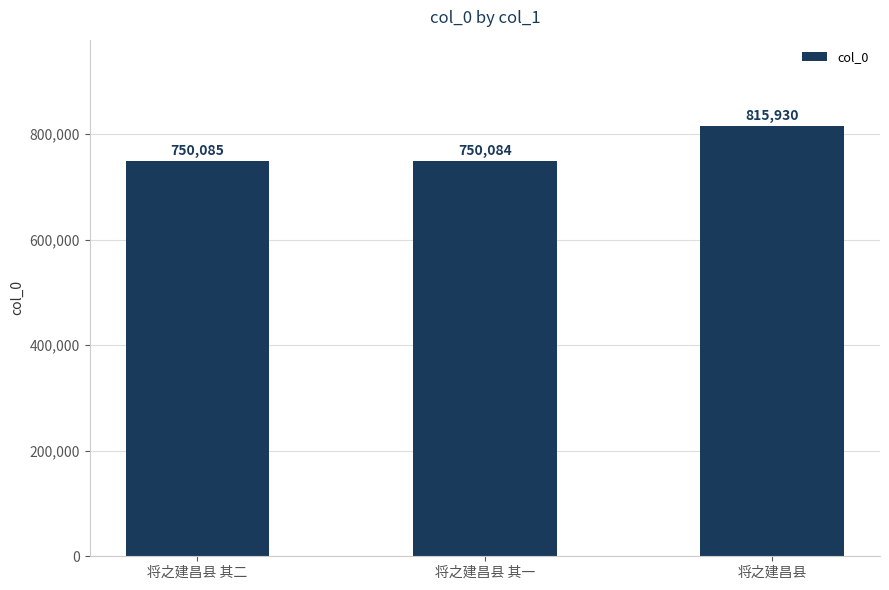

What is the sum of all values?

2316099